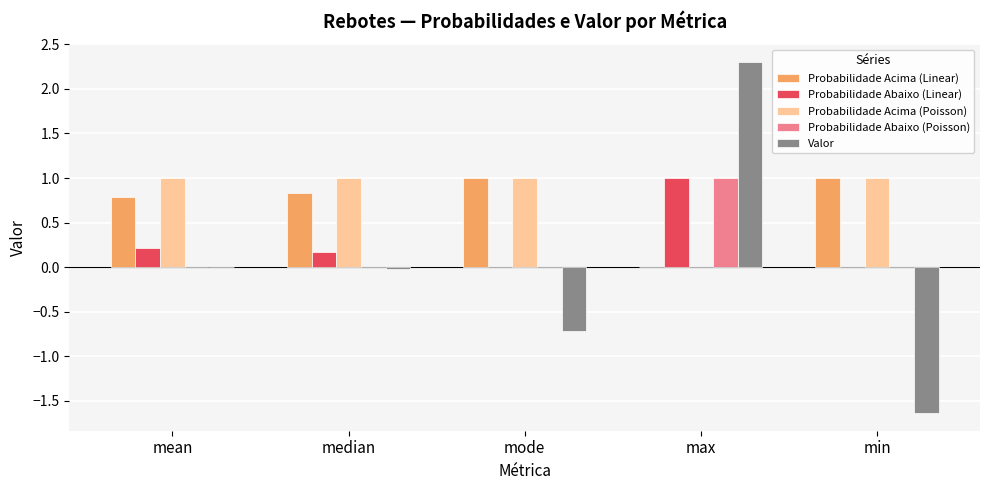

What is the sum of all Probabilidade Acima (Linear) values?

3.6